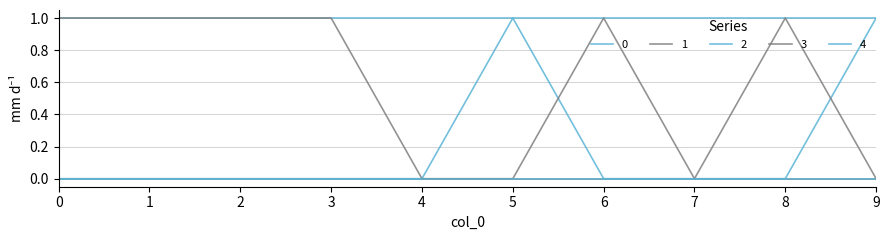

The 1 series shows 0 at 7. True or false?

True